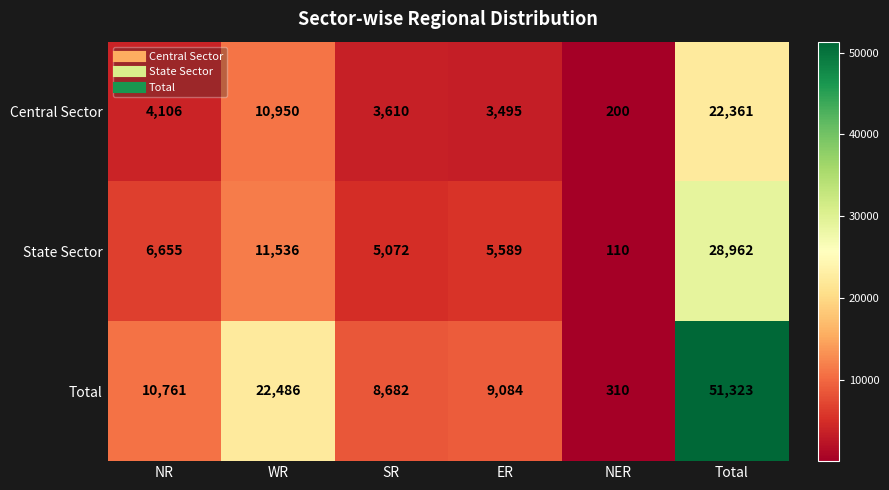

Between SR and Total, which series saw the biggest shift?

Total